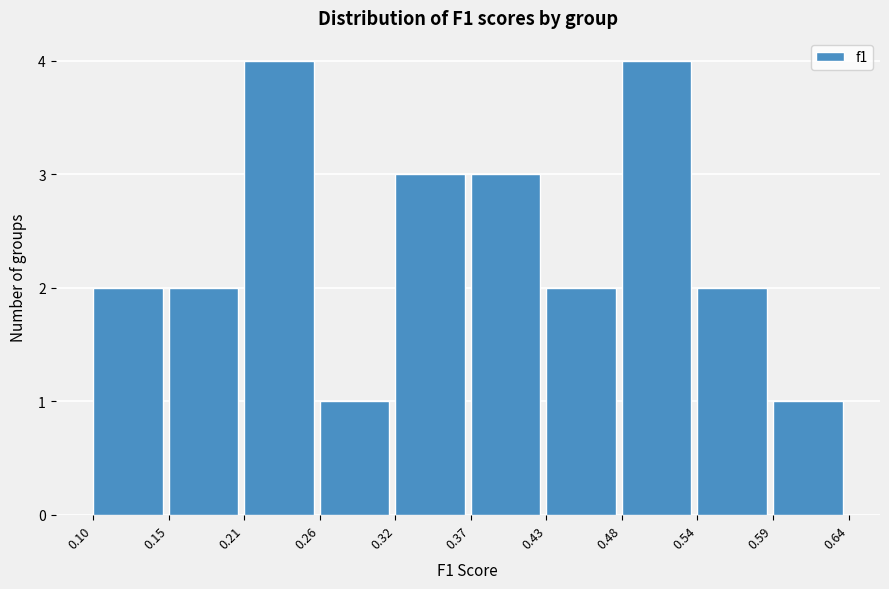

Reading left to right, list every bar in this chart as the range it spans on the x-axis followed by its height. The values are not printed on the chart, so give them approximately, as read against the axis.

0.10 to 0.15: 2
0.15 to 0.21: 2
0.21 to 0.26: 4
0.26 to 0.32: 1
0.32 to 0.37: 3
0.37 to 0.43: 3
0.43 to 0.48: 2
0.48 to 0.54: 4
0.54 to 0.59: 2
0.59 to 0.64: 1